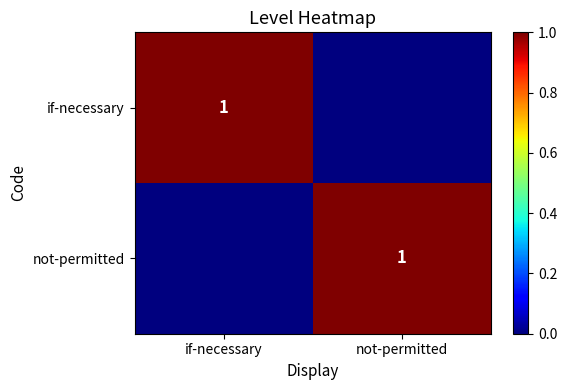

What is the total value across all series at not-permitted?

1